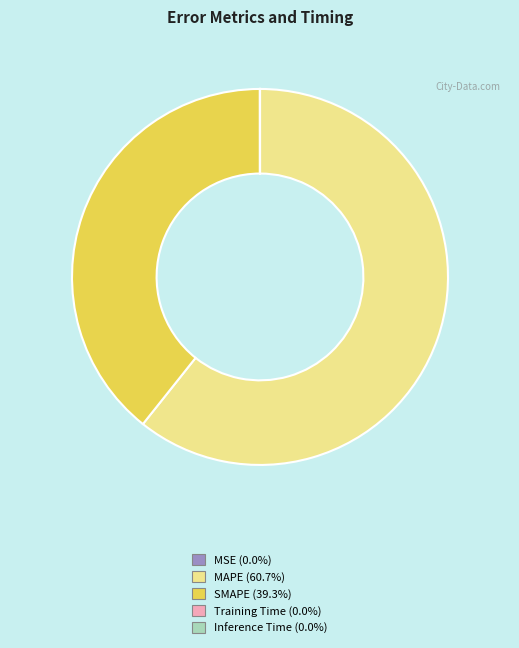

Does any single category account for the majority?

Yes